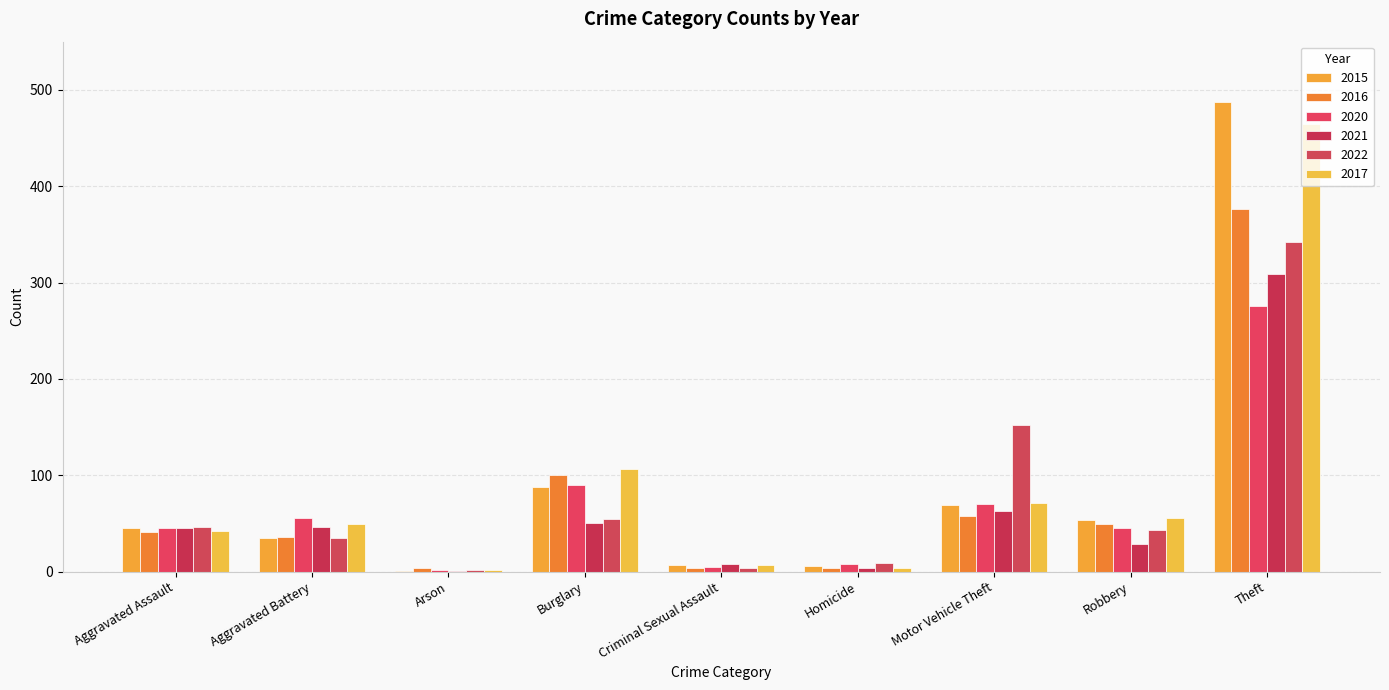

What is the greatest value displayed?

487